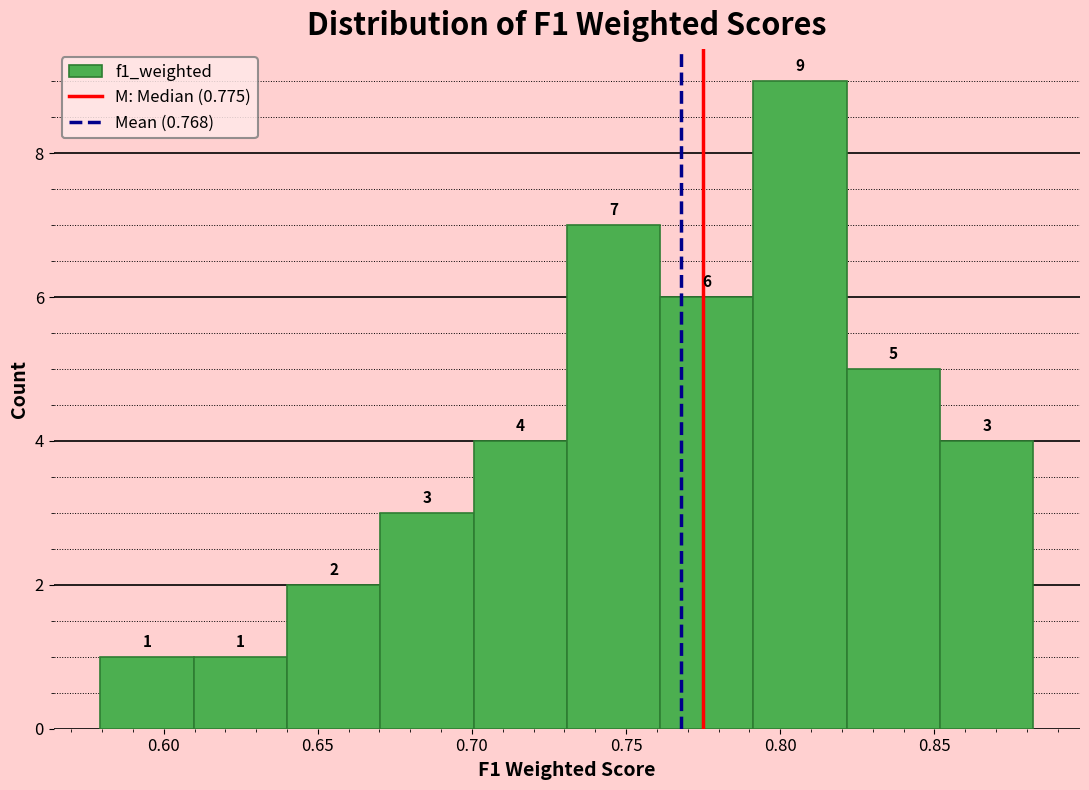

Which range on the x-axis has the tallest bar?

0.79 to 0.82